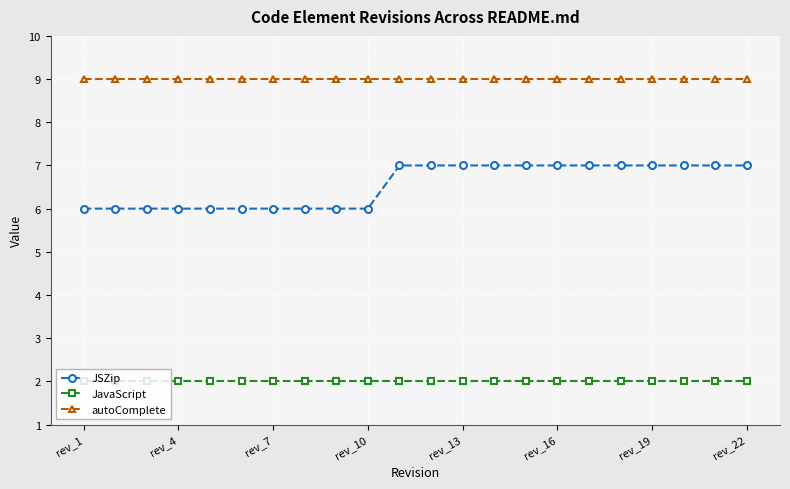

Which series has the largest range (max minus min)?

JSZip